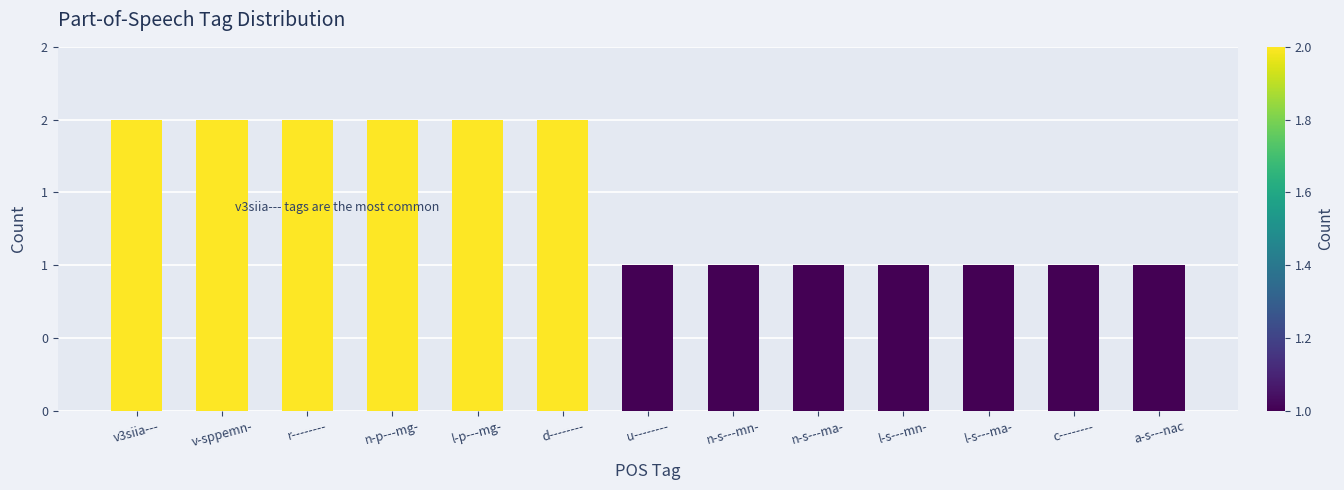

What is the label of the 2nd bar from the left?

v-sppemn-